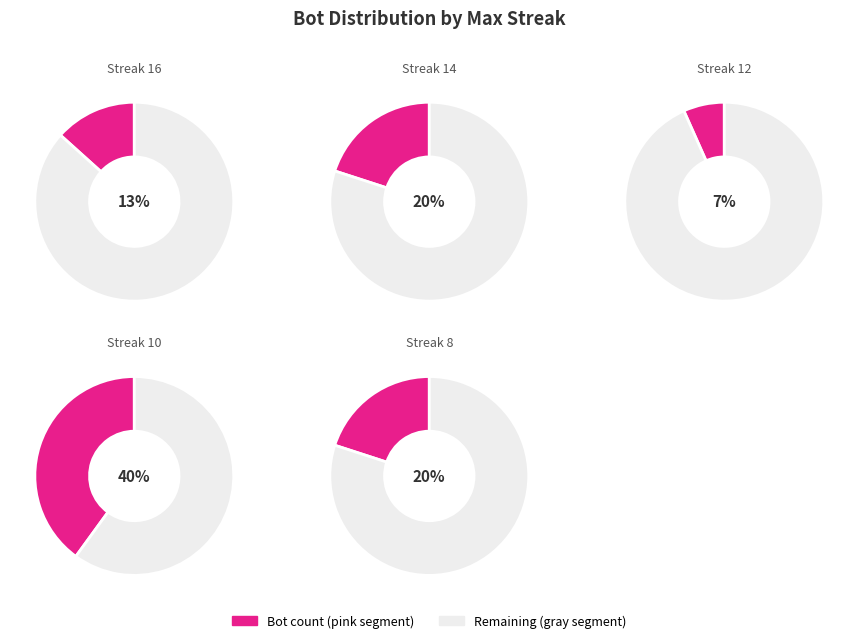

What percentage is the 8 slice, to the nearest percent?

20%